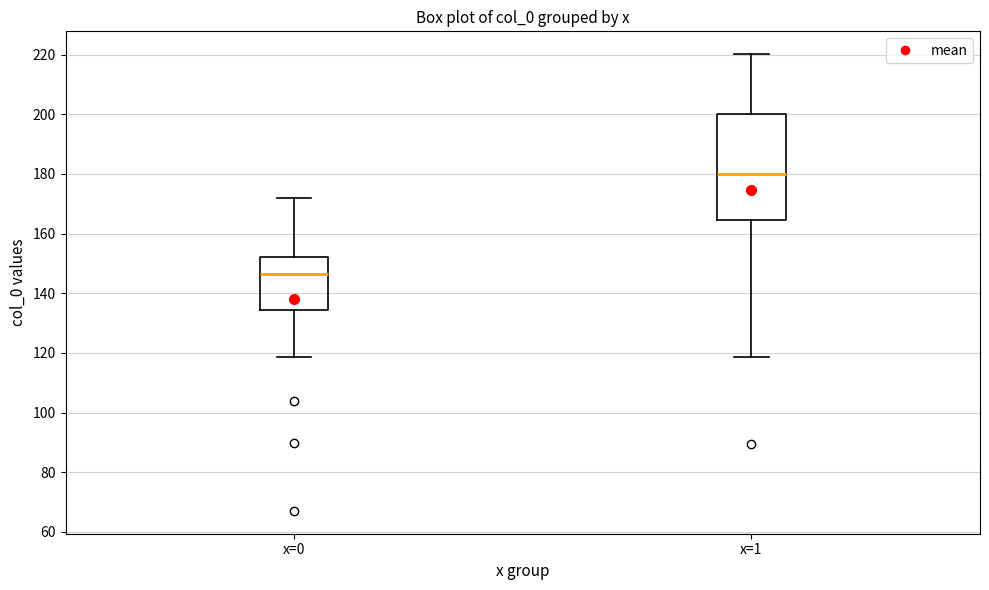

Reading left to right, read every box against the y-axis: the position of its median line, the range the box covers, and the ends of its whiskers. The values are not printed on the chart, so give them approximately, as read against the axis.

x=0: median 146, box 134 to 152, whiskers 118 to 172
x=1: median 180, box 164 to 200, whiskers 118 to 220